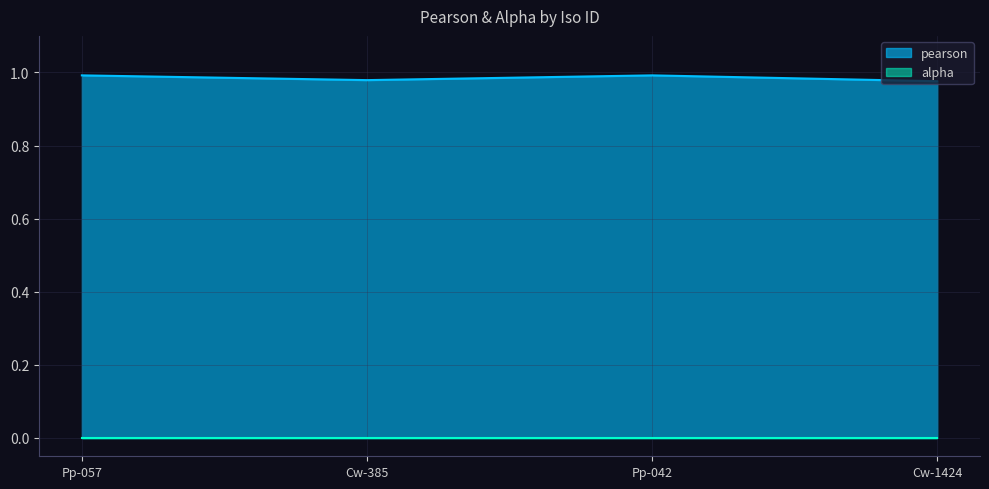

What is the value of the 1st point from the left?

1.0